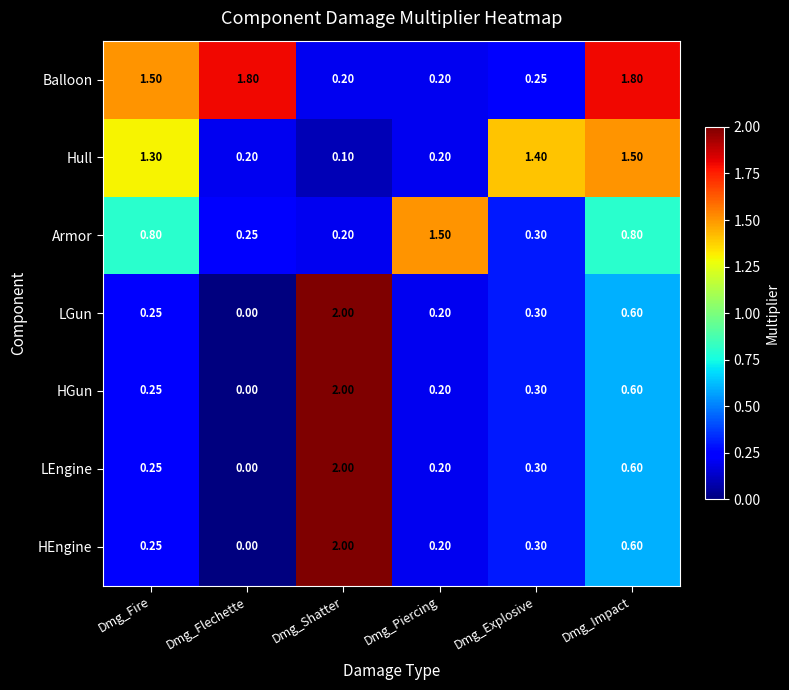

Which category has the highest value across all series?

Dmg_Shatter